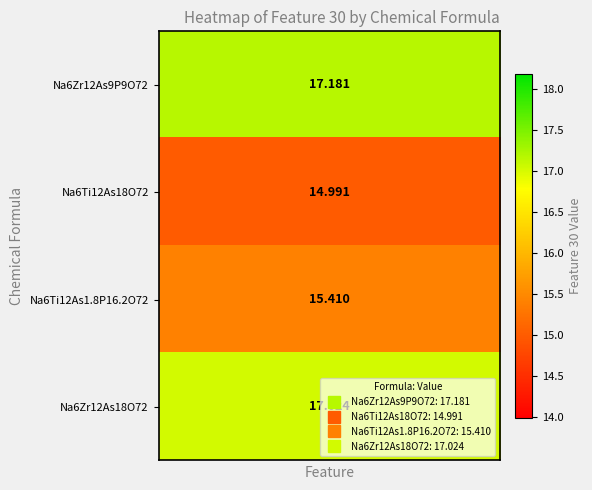

How many distinct data groups are displayed?

4